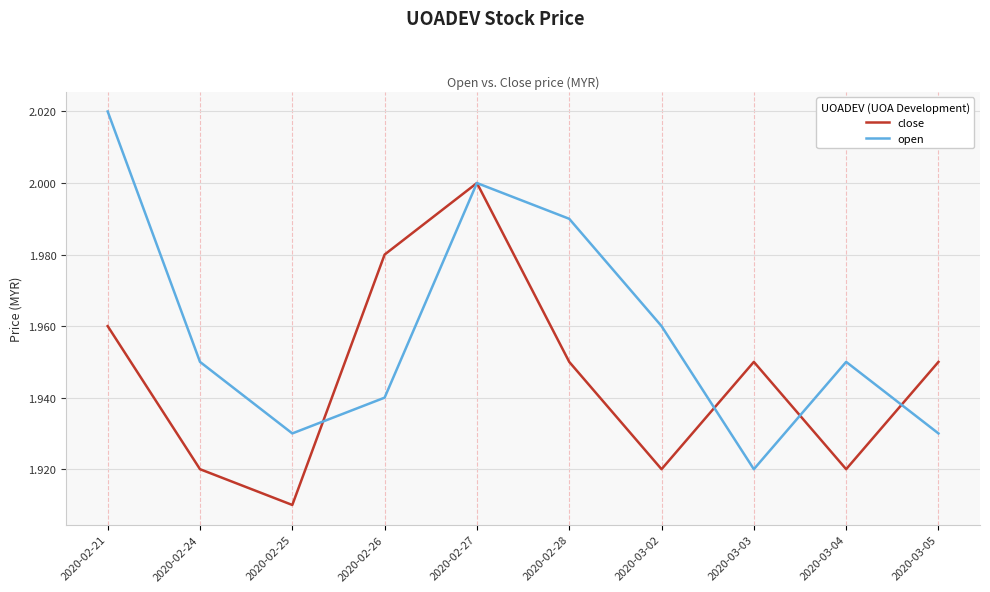

Between 2020-02-21 and 2020-03-04, which series saw the biggest shift?

open